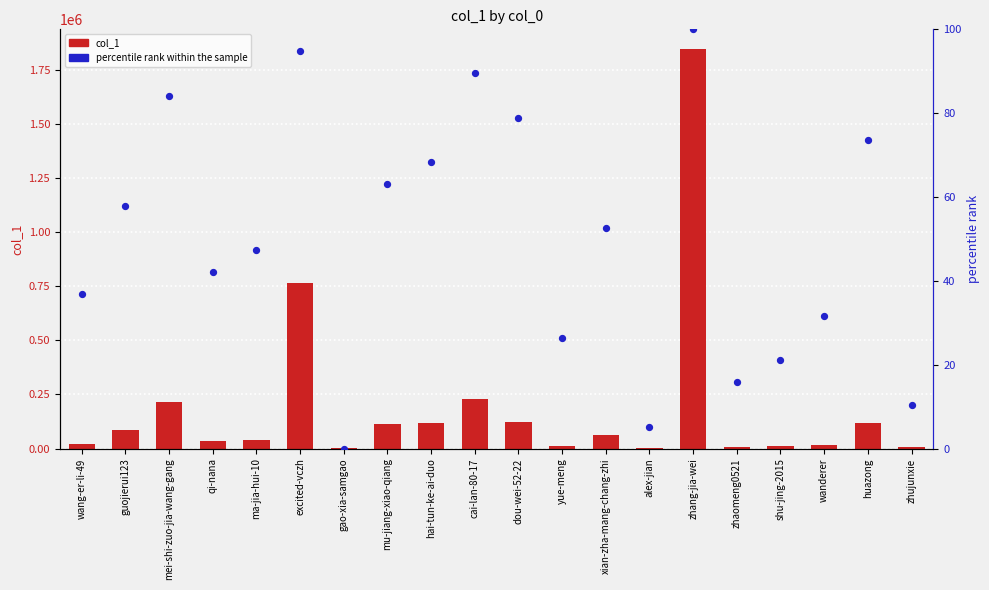

Which series contains the lowest Y value?

percentile rank within the sample